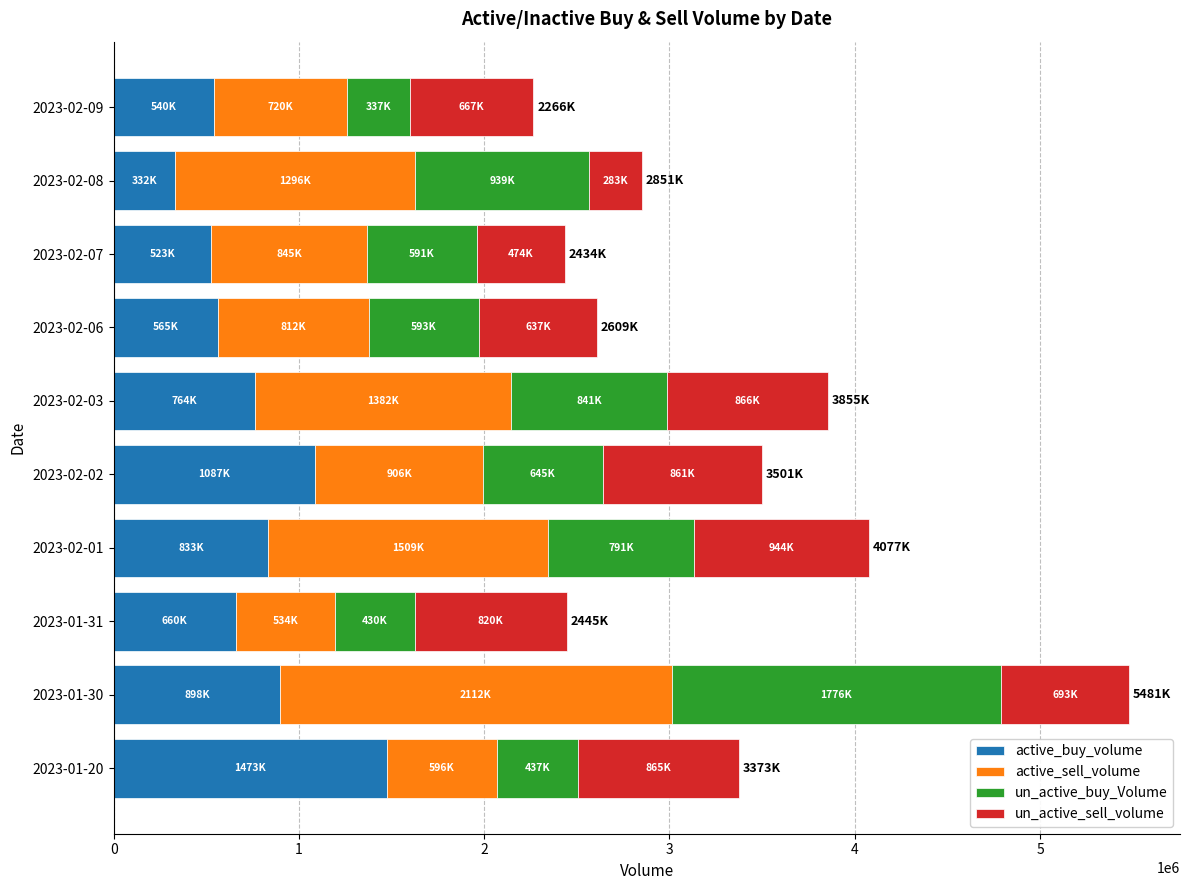

What is the sum of the active_buy_volume values at 2023-02-08 and 2023-02-07?

856073